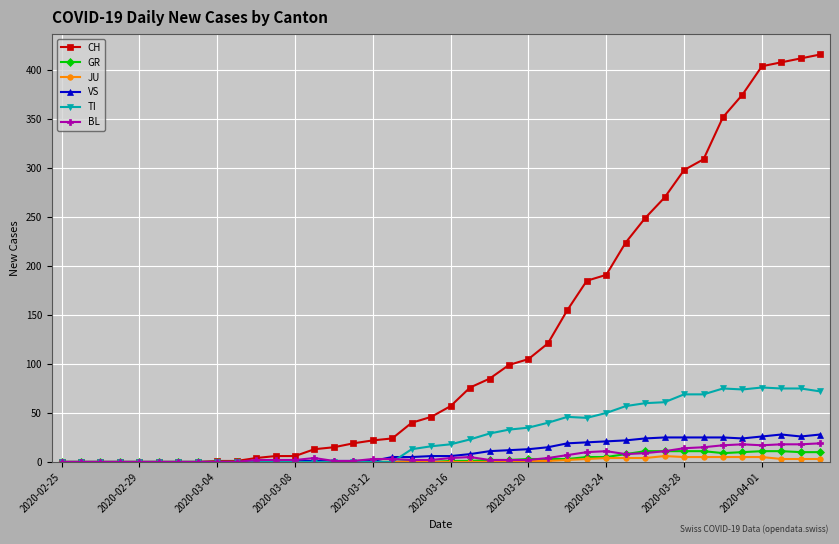

At how many categories does at least one series exceed 291?

8